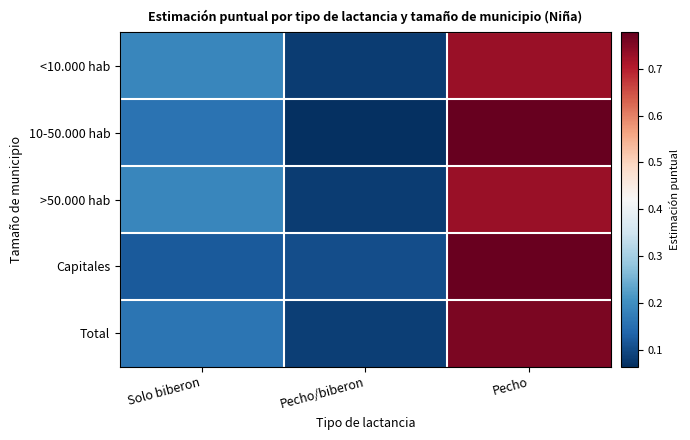

At how many categories does at least one series exceed 0?

3